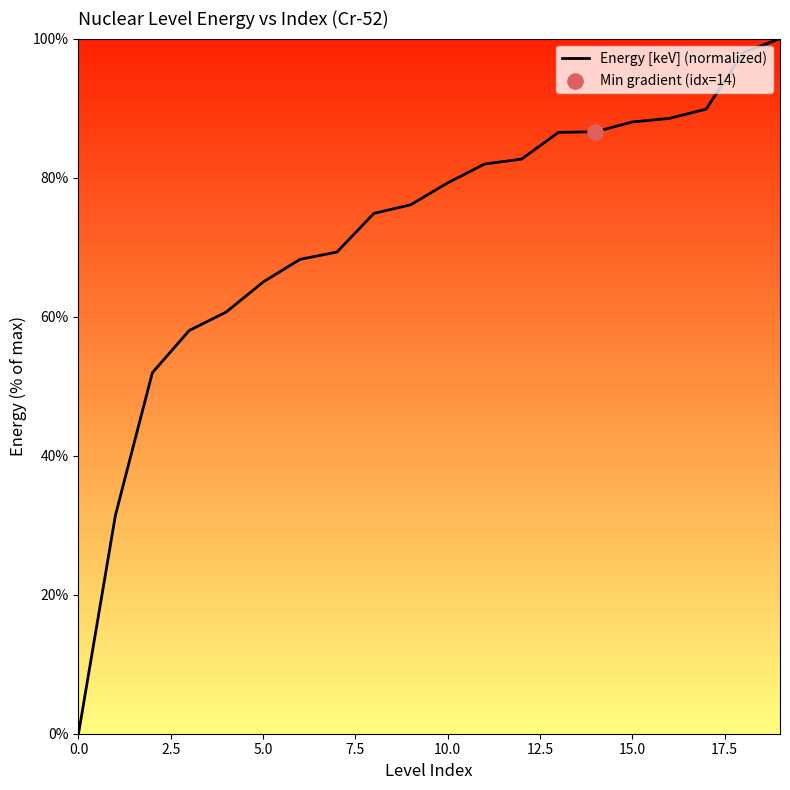

What is the maximum value shown in the chart?

100.0